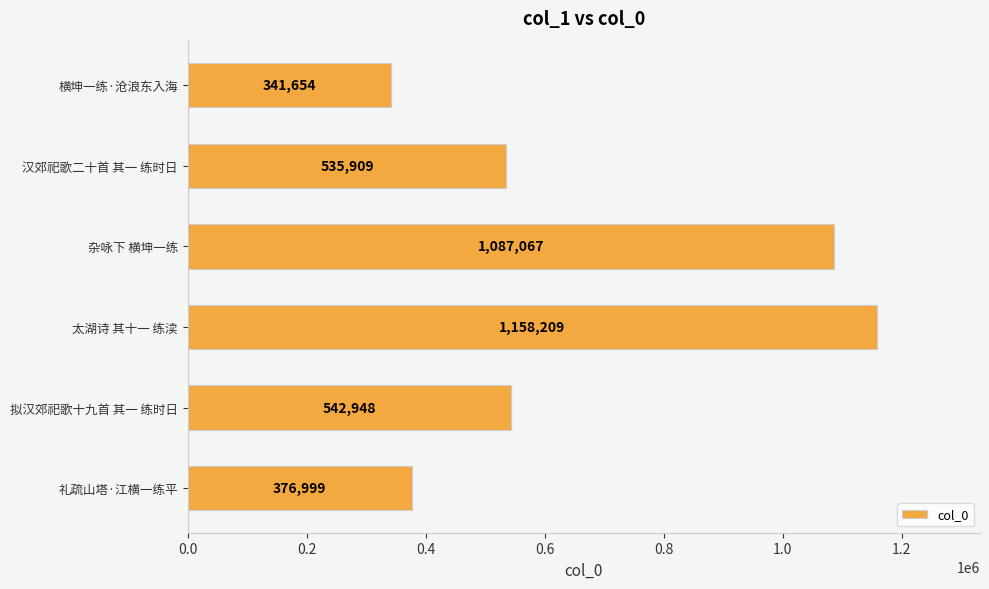

Read the value at 太湖诗 其十一 练渎, to the nearest 100.

1158200